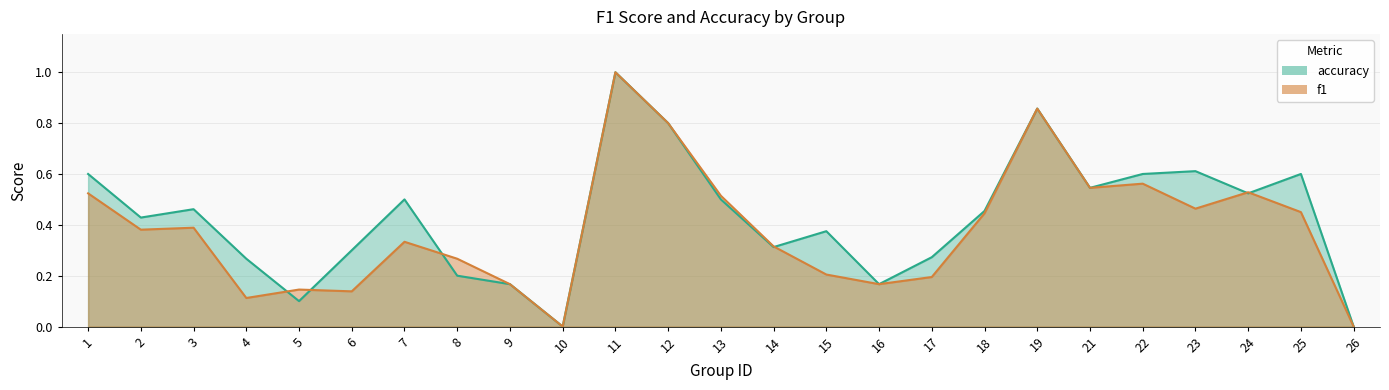

Does the chart have visible grid lines?

Yes